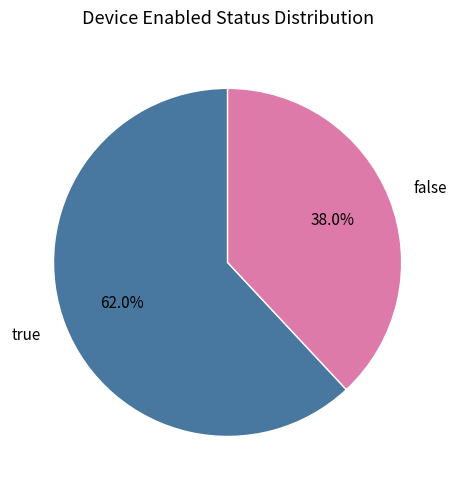

To the nearest percent, what is the difference between the true and false slice percentages?

24%